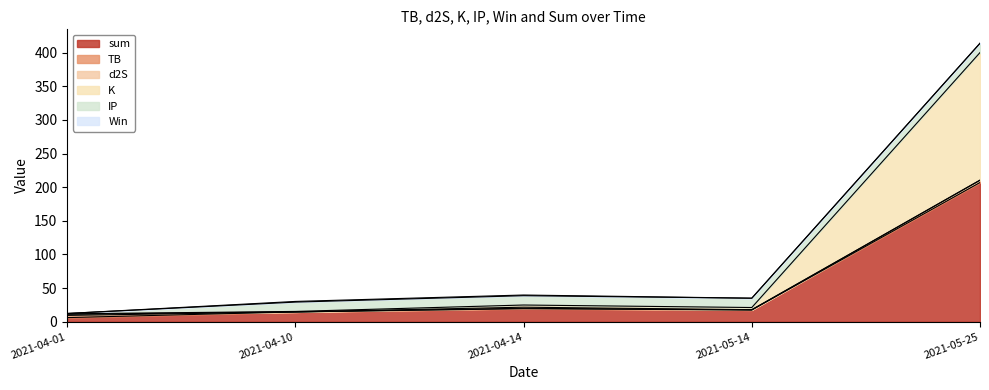

At which category does d2S reach its first local valley?

2021-04-10